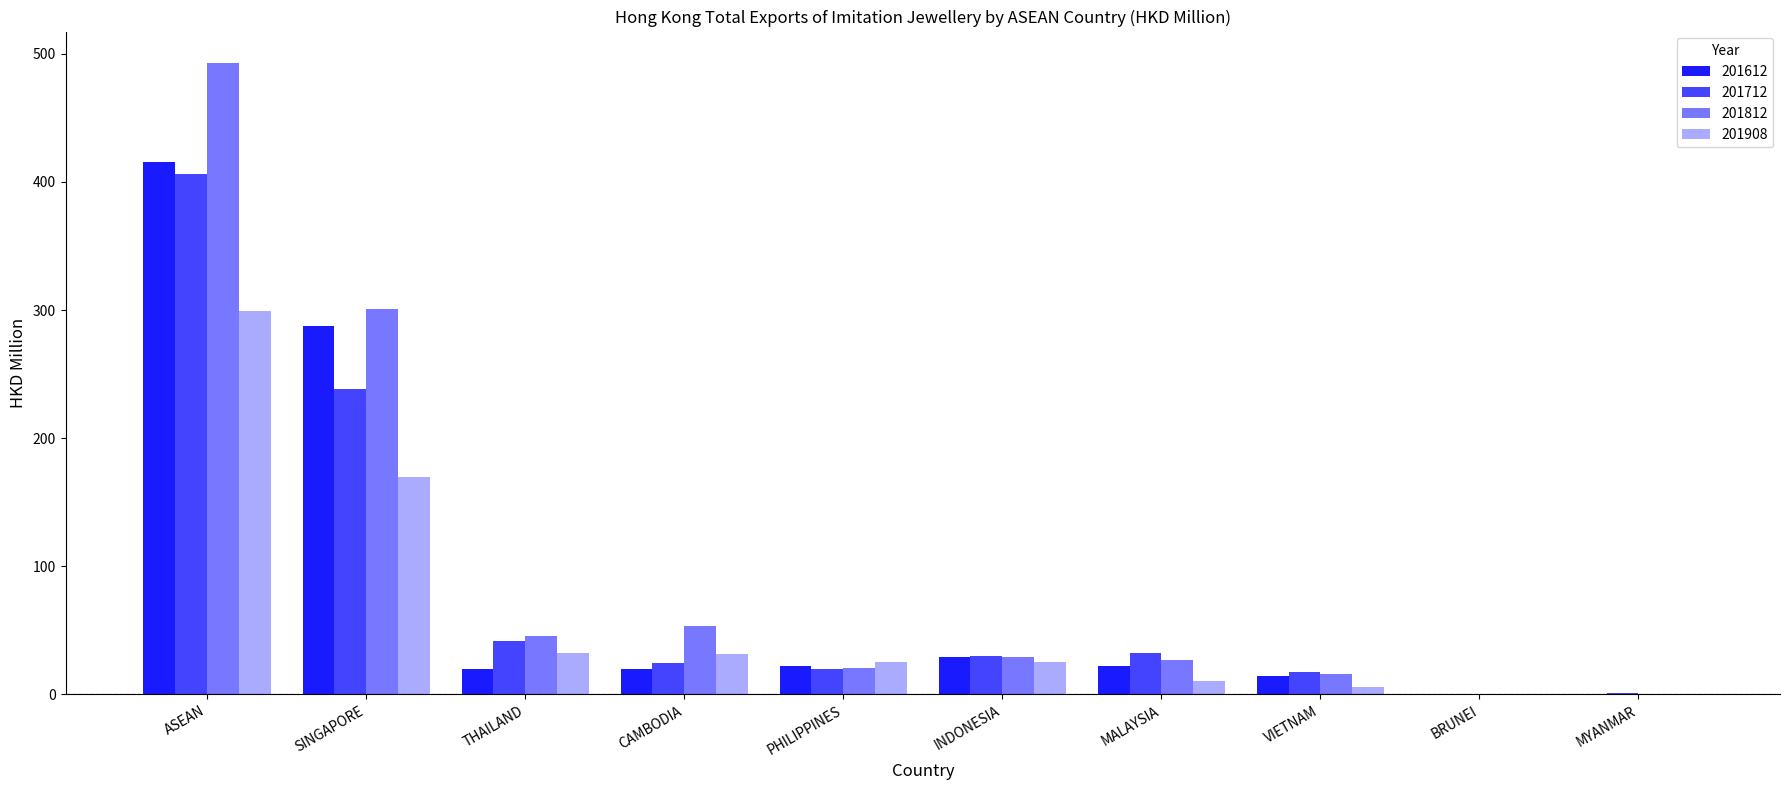

What value does the 201812 series have at SINGAPORE?

300.9